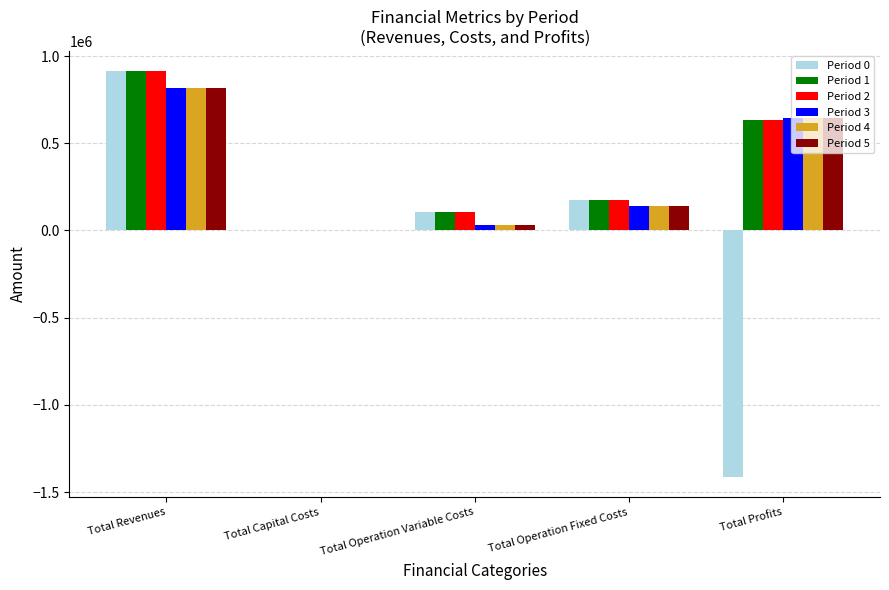

Which series changed the most between Total Operation Fixed Costs and Total Profits?

Period 0